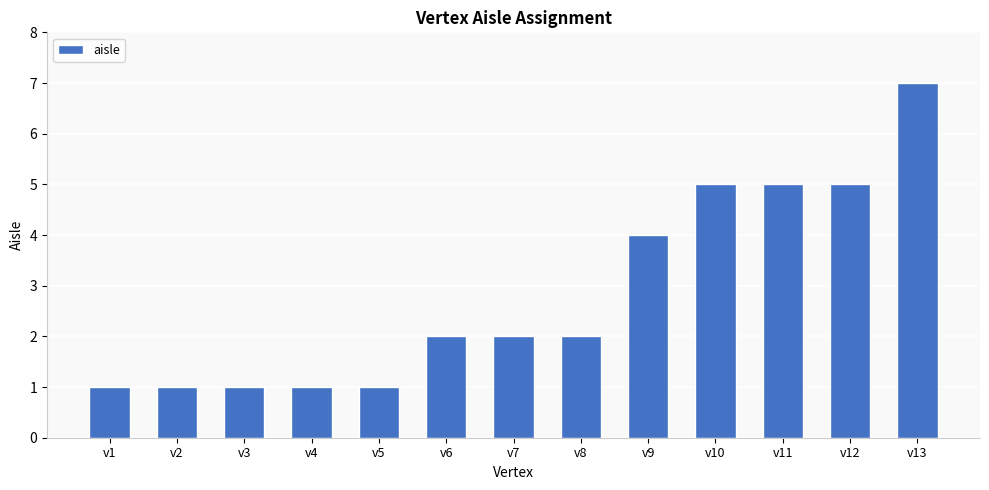

What is the average value?

3